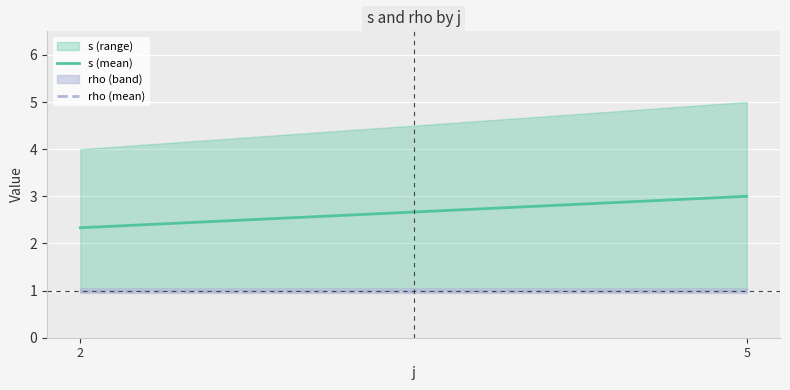

Is it true that s (mean) equals 0.9 at 5?

False